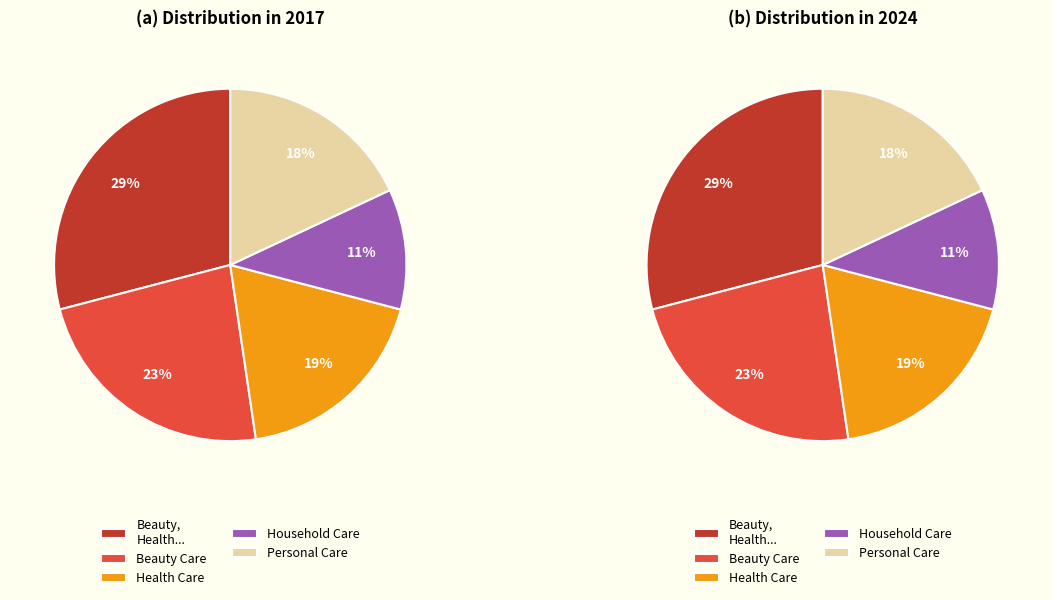

What portion of the pie excludes Beauty Care?

76.7%